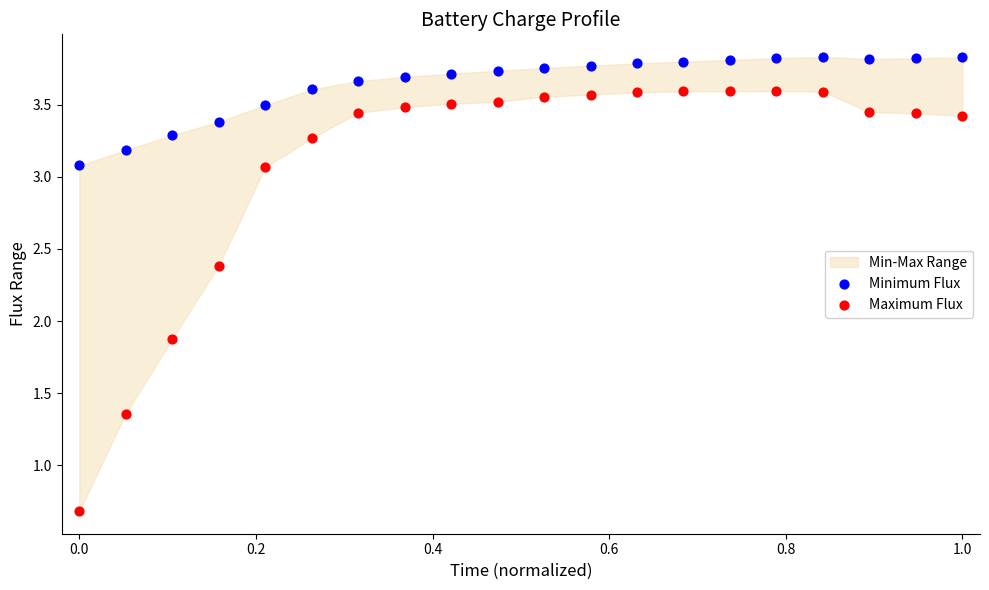

In the Maximum Flux series, what Y value is closest to 2?

1.9